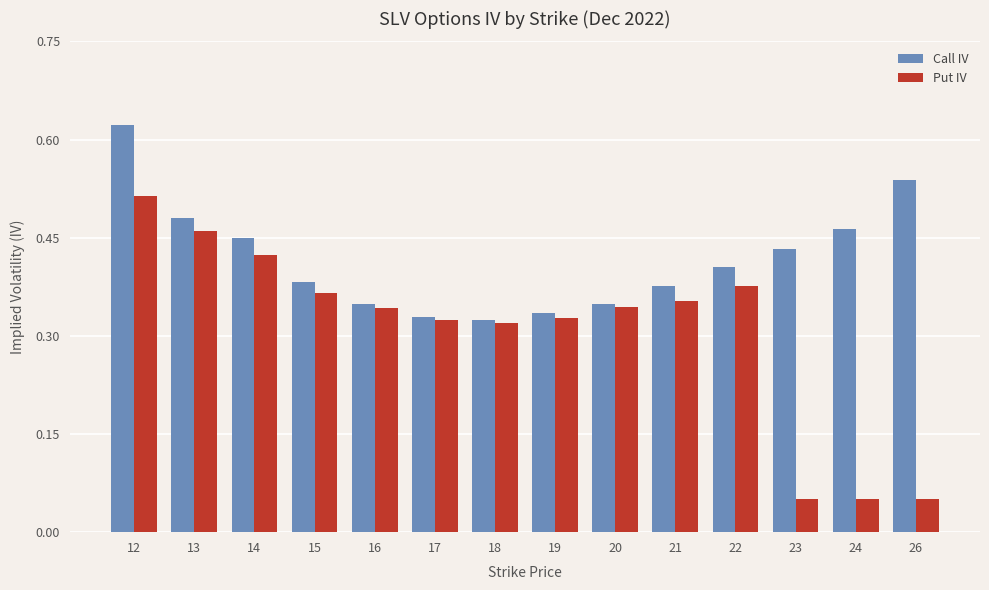

The Call IV series shows 0.1 at 18. True or false?

False